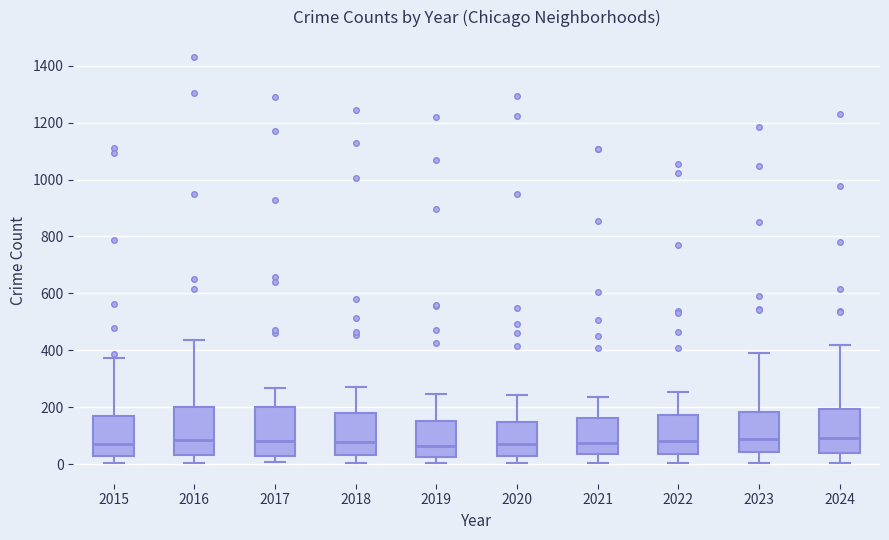

Where does the lower whisker of the box at x = 2024 end on the y-axis? The values are not printed on the chart, so give them approximately, as read against the axis.

0